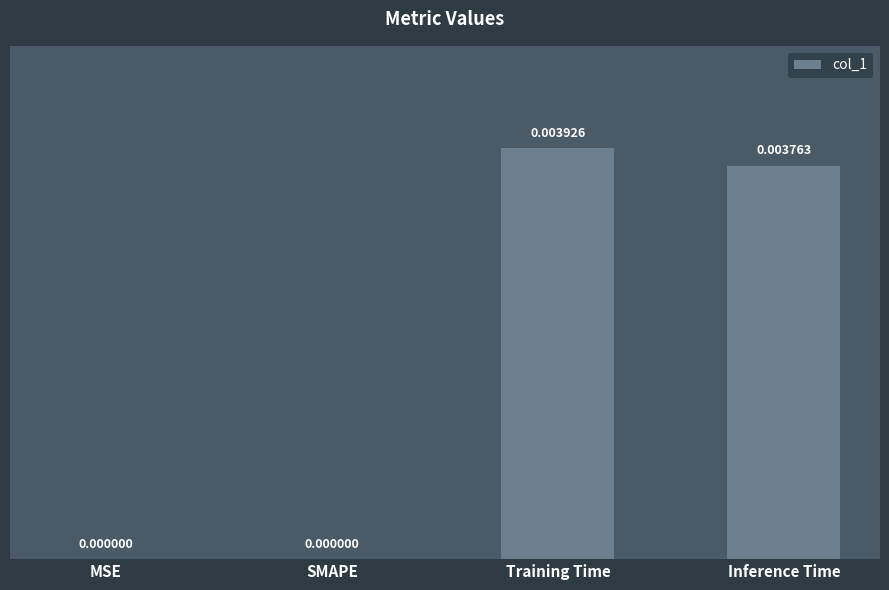

Which has a higher value, Training Time or MSE?

Training Time